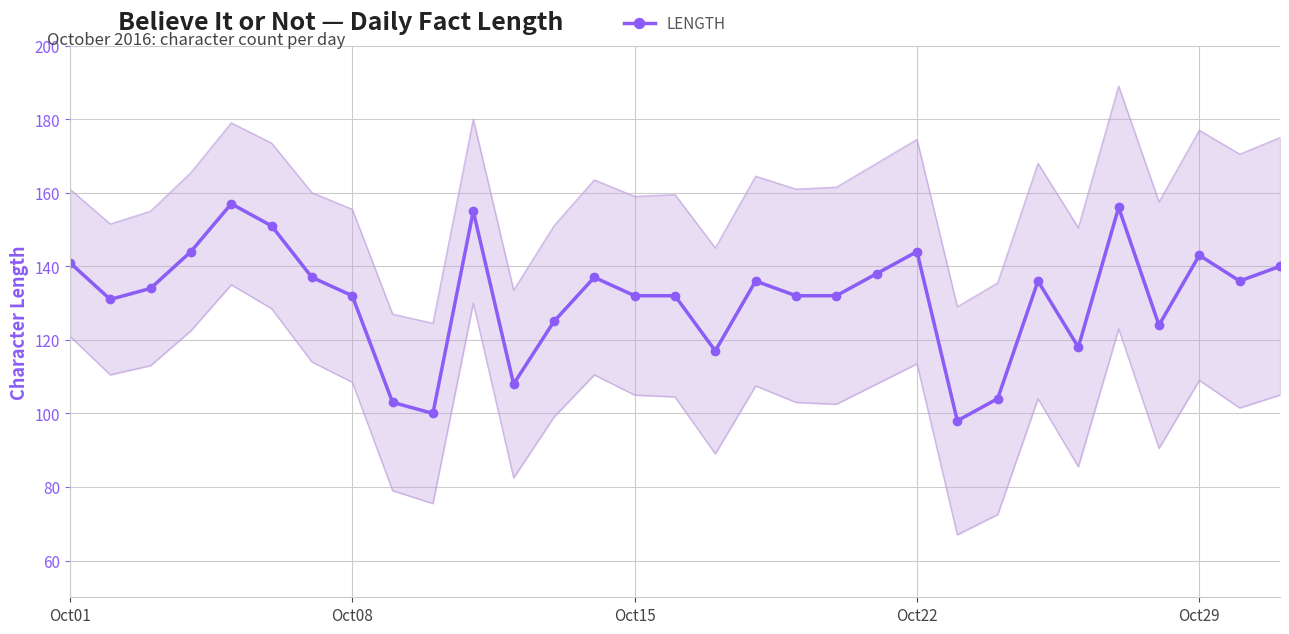

The LENGTH series shows 132 at Oct15. True or false?

True